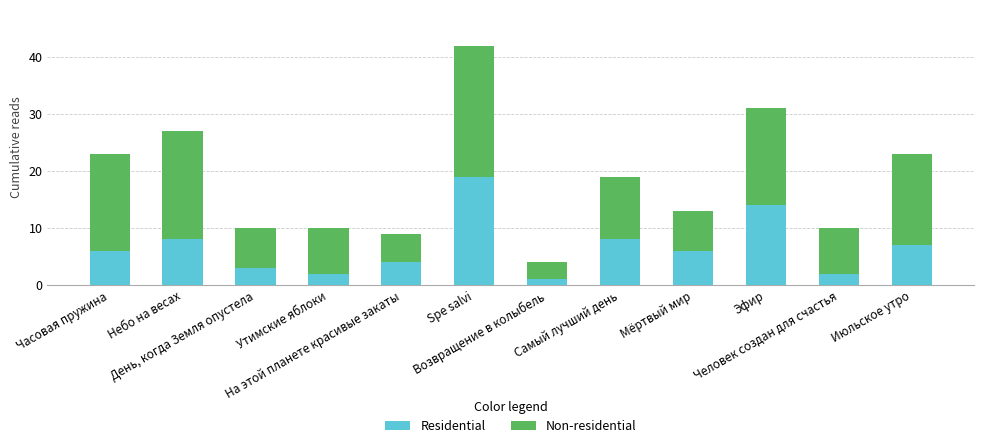

What is the difference between the second highest and second lowest values in the Residential series?

12